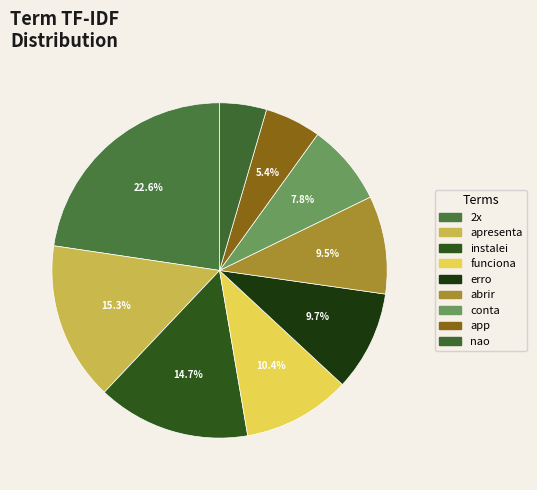

Rank the categories by value from lowest to highest.

nao, app, conta, abrir, erro, funciona, instalei, apresenta, 2x